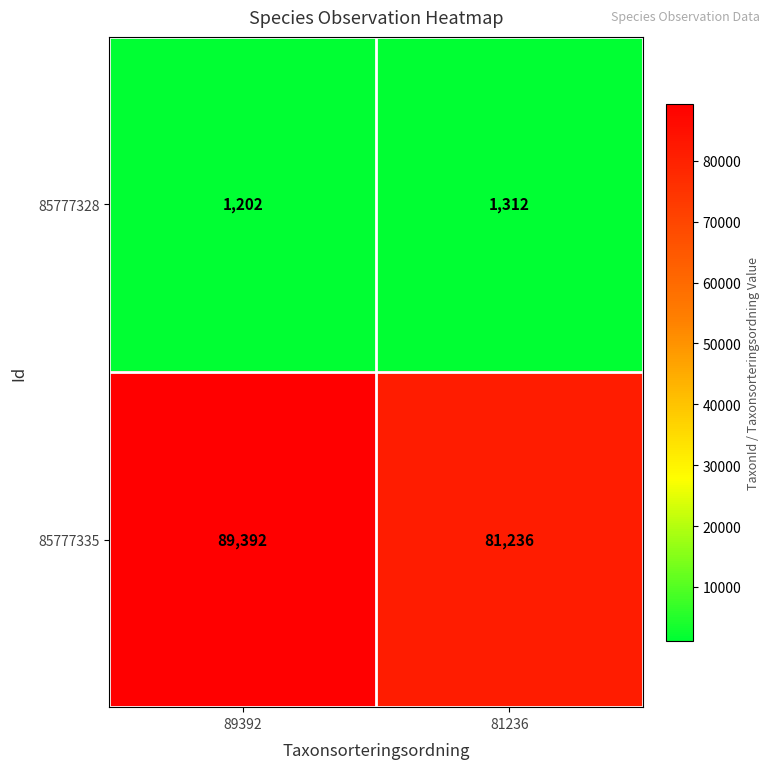

Reading left to right, list all the values displayed in this chart.

85777328: 89392=1202	81236=1312
85777335: 89392=89392	81236=81236